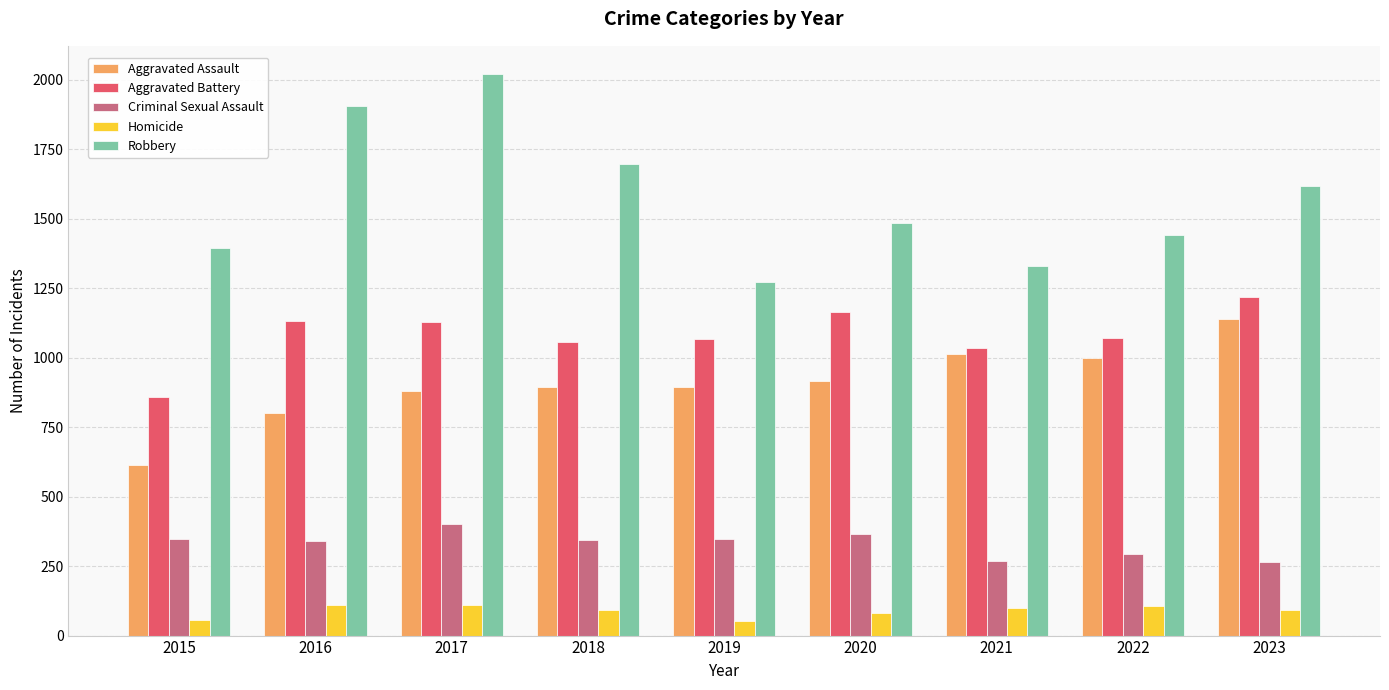

How many bars are there in each group?

5